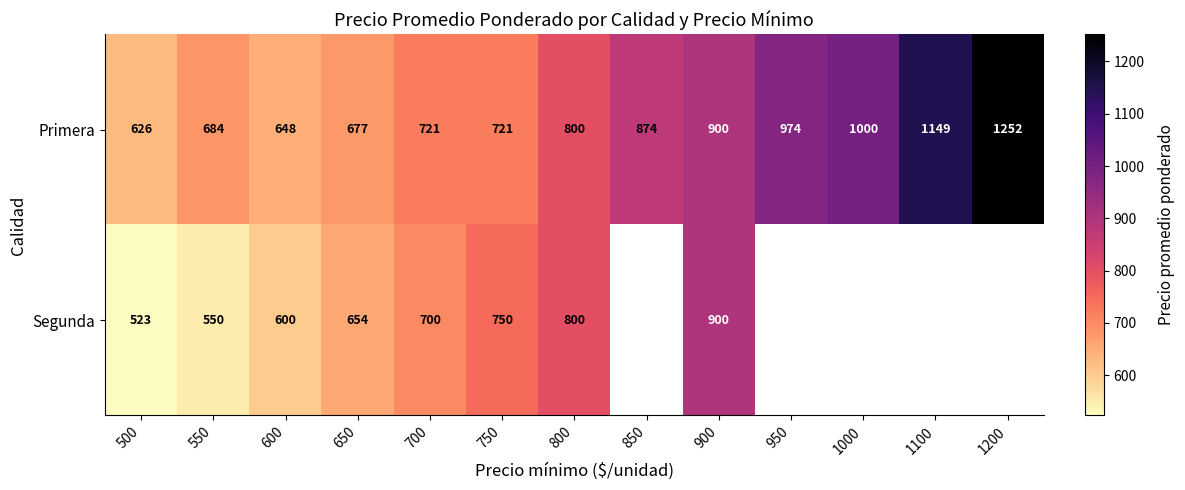

The value of Primera at 600 is 352.4. True or false?

False